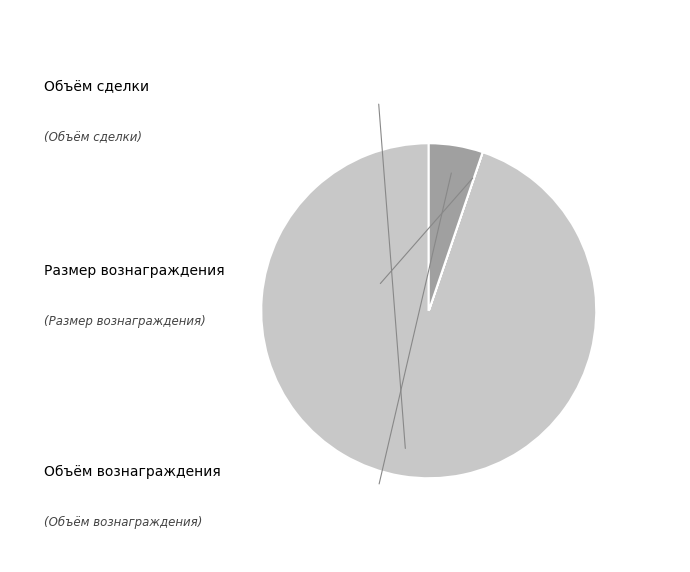

Is there any slice that represents more than half of the pie?

Yes